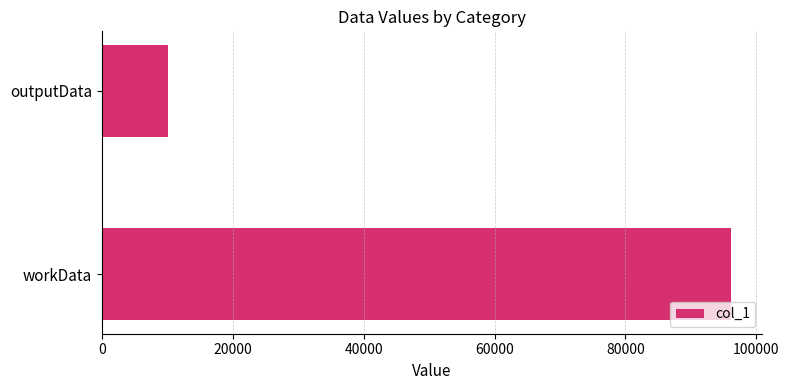

Reading bottom to top, transcribe all the data shown in this chart.

workData=96115	outputData=10144